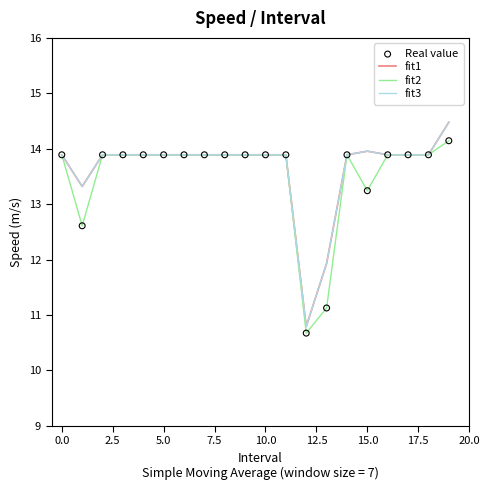

Does the chart have visible grid lines?

No